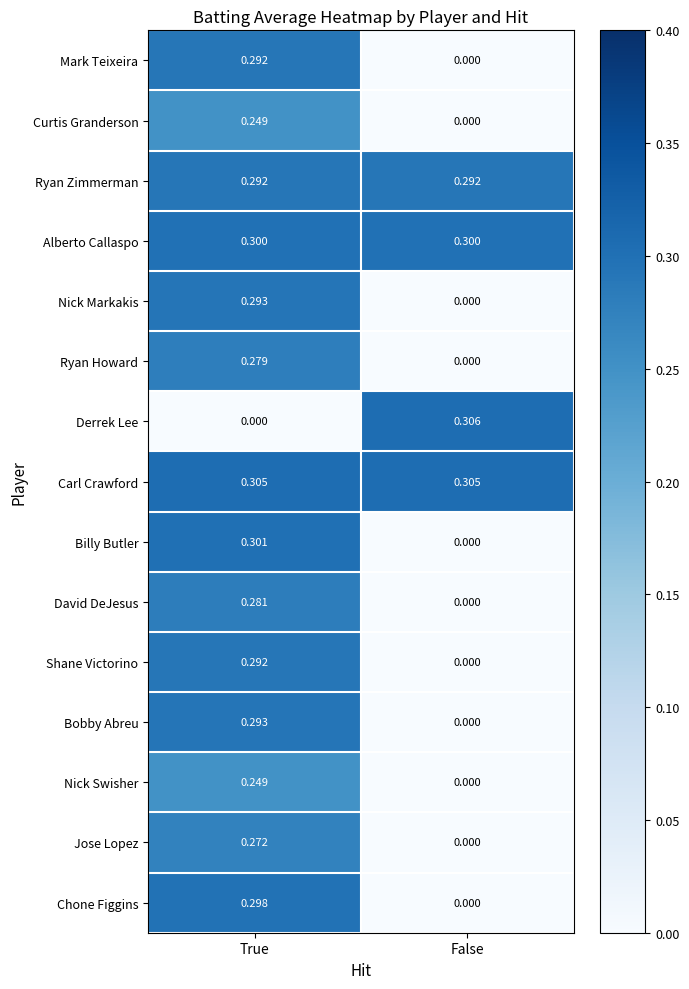

What is the spread (max minus min) of values at False?

0.3